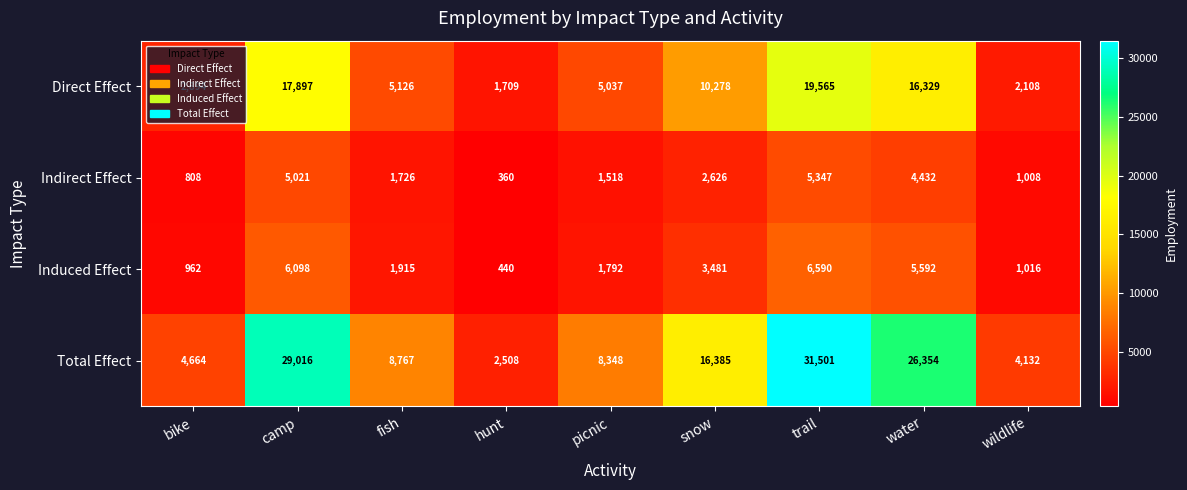

At which label does Total Effect first exceed 8767?

camp